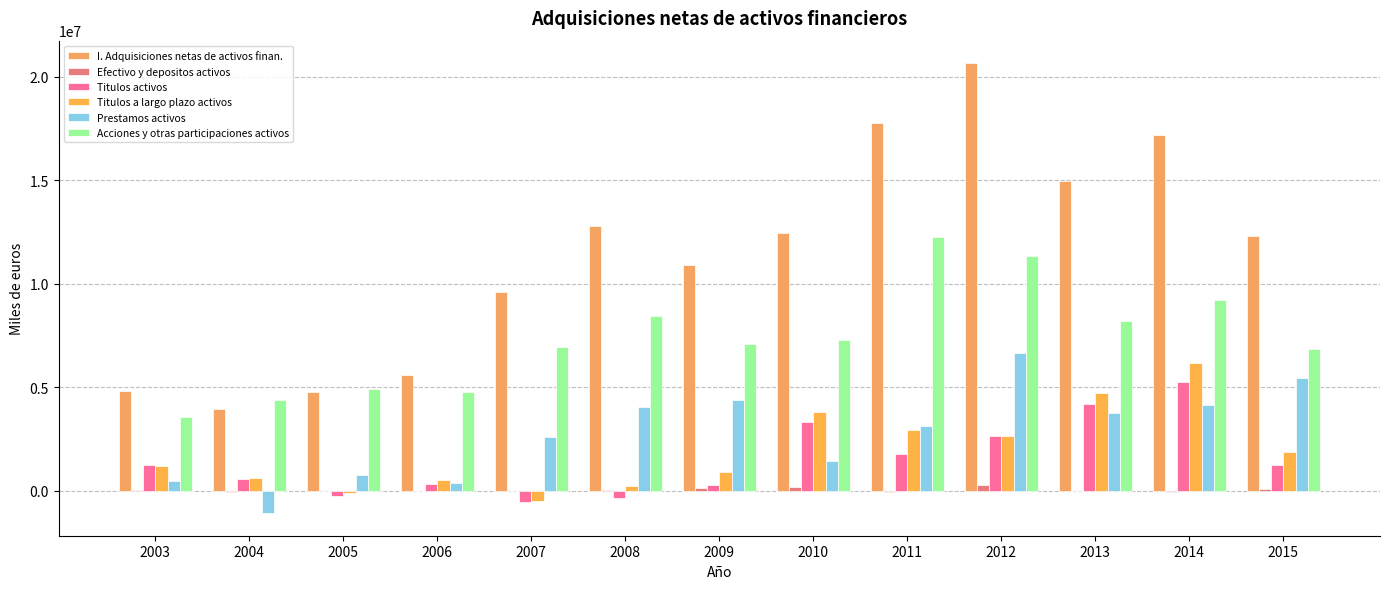

Are the bars horizontal?

No